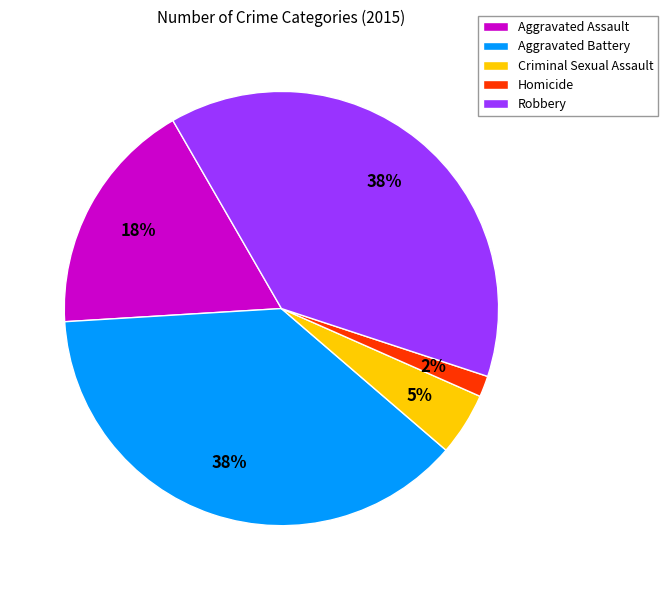

What is the smallest slice in the pie chart?

Homicide